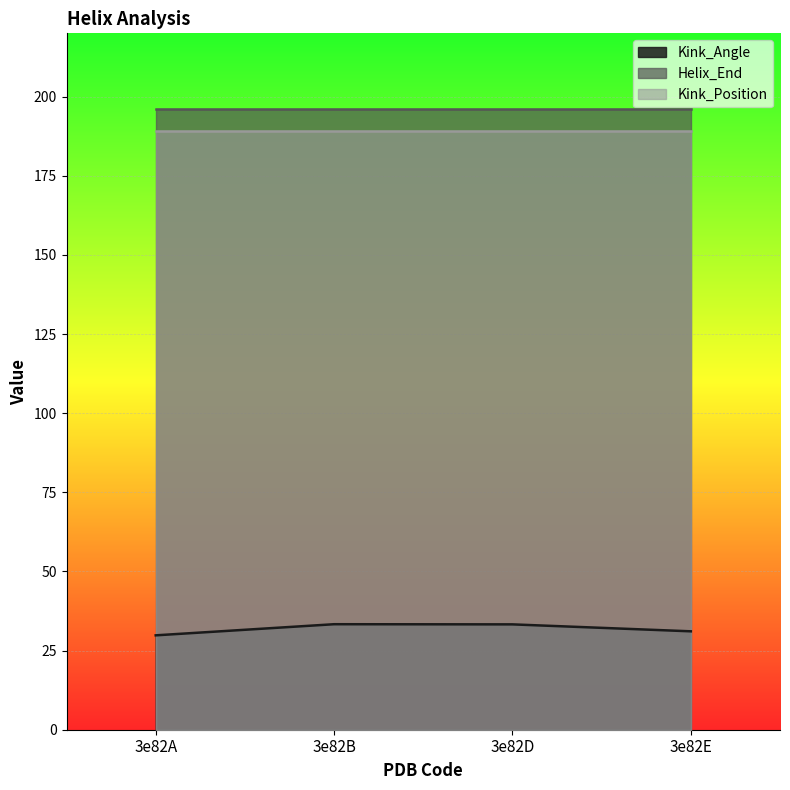

What is the value of the Kink_Position point at the 1st from the left?

189.0